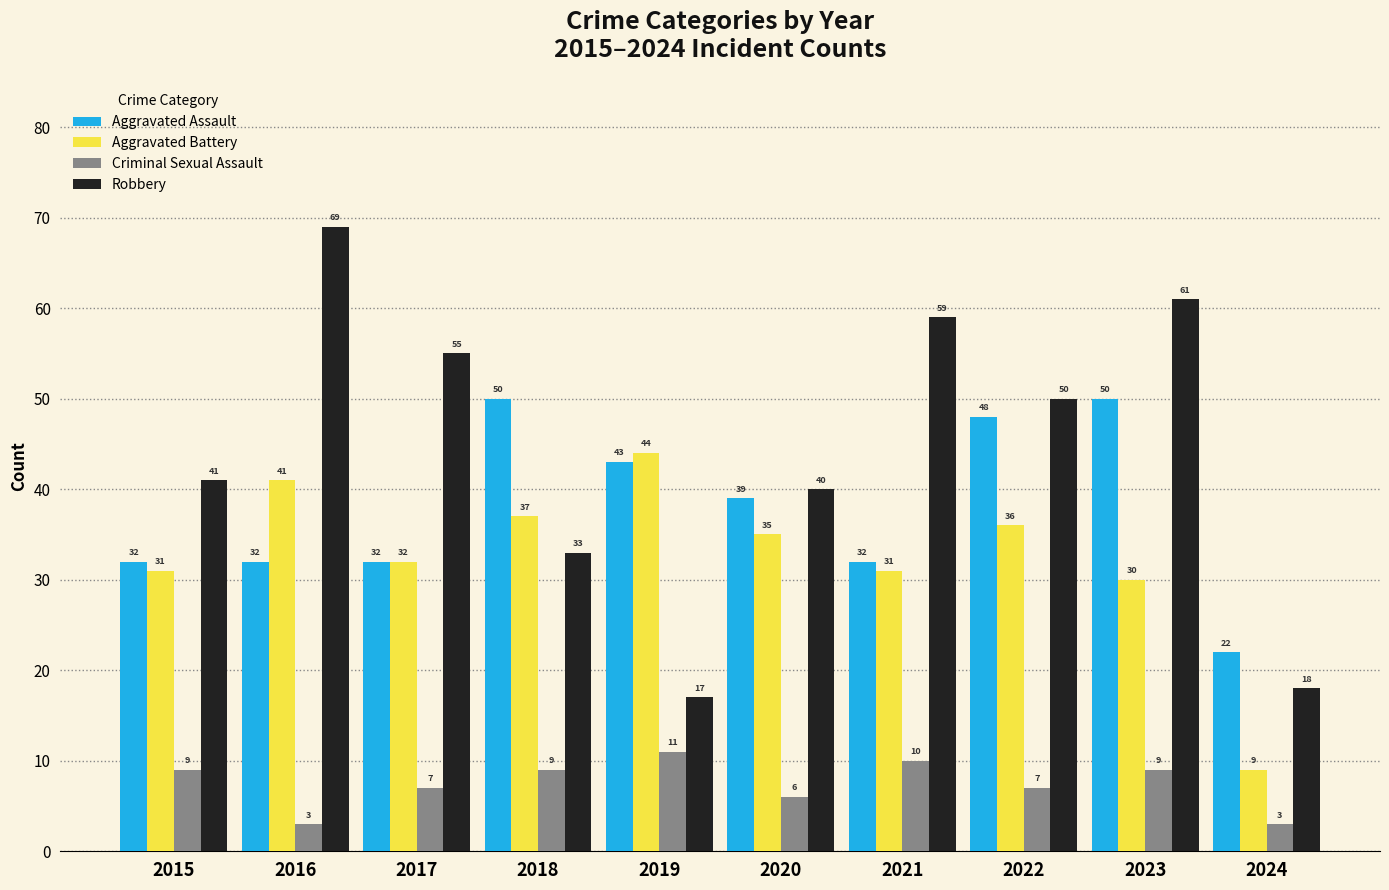

What is the highest value of the Aggravated Assault series?

50